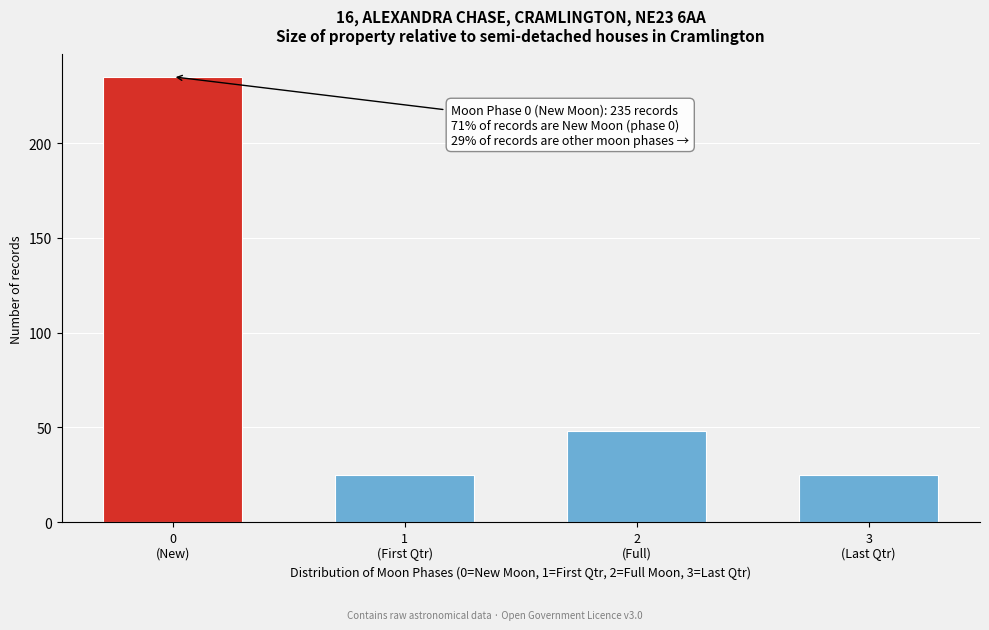

Reading left to right, what are all the values shown in this chart?

235	25	48	25